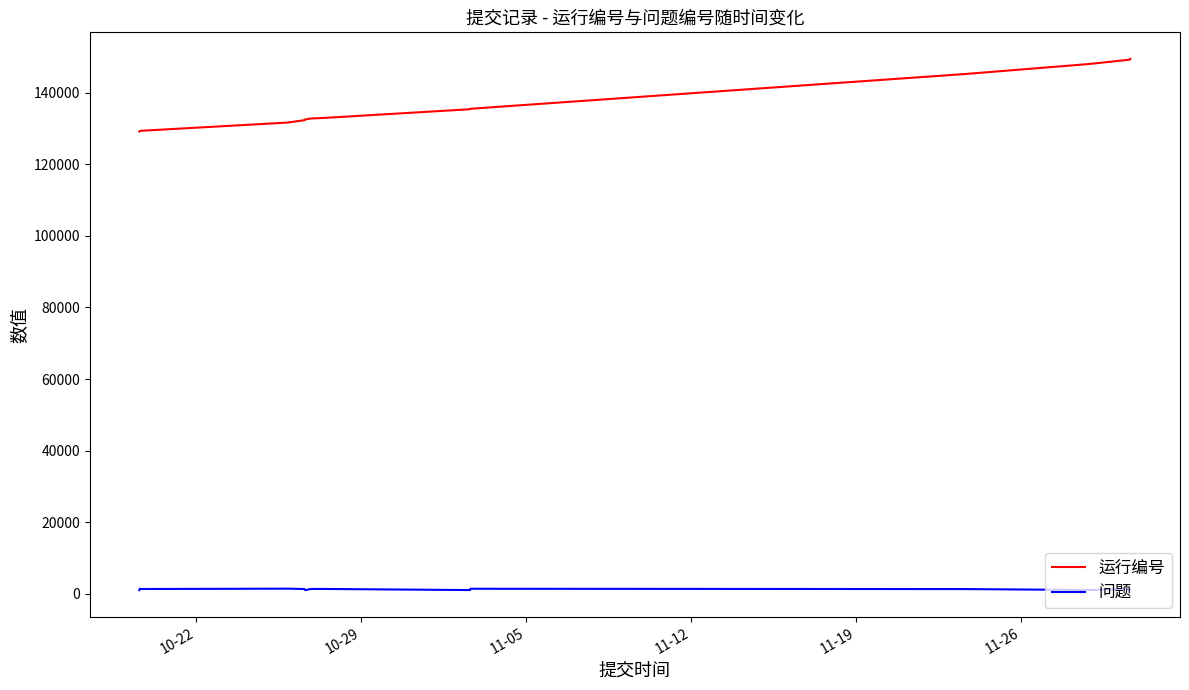

Rank the series by their average value, from lowest to highest.

问题, 运行编号